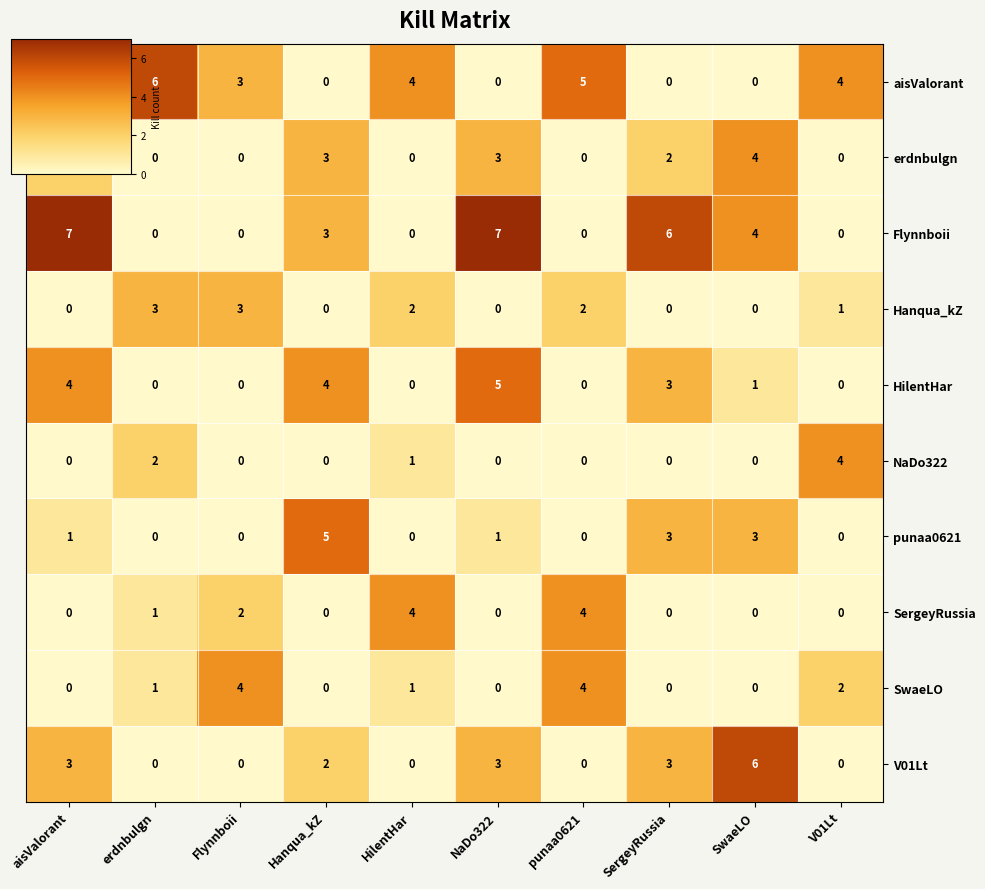

The V01Lt series shows 3 at Flynnboii. True or false?

False